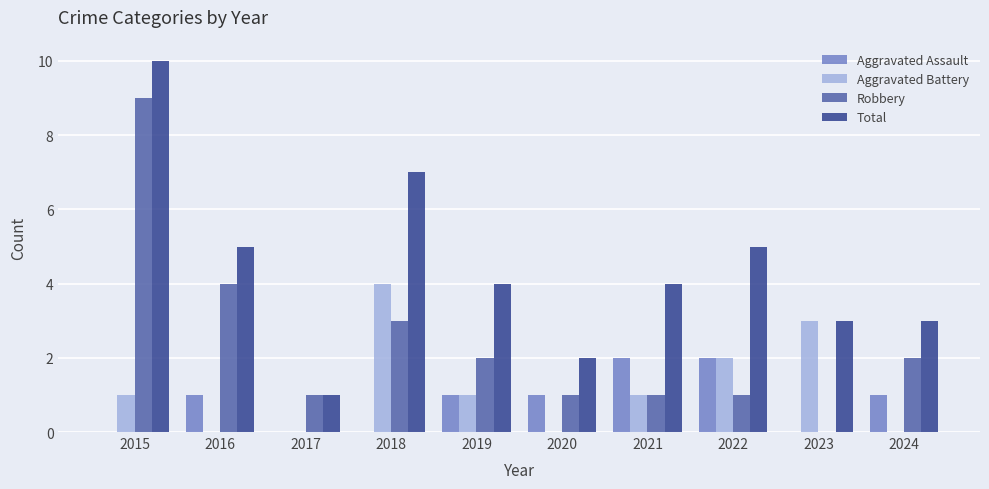

Which series has the largest total across all categories?

Total